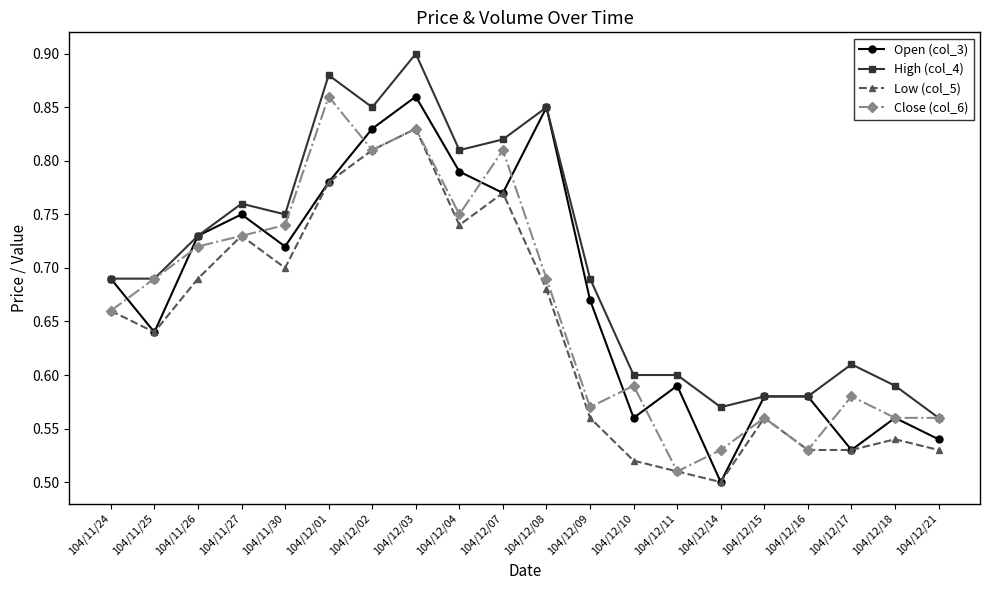

True or false: High (col_4) and Low (col_5) intersect in this chart.

False